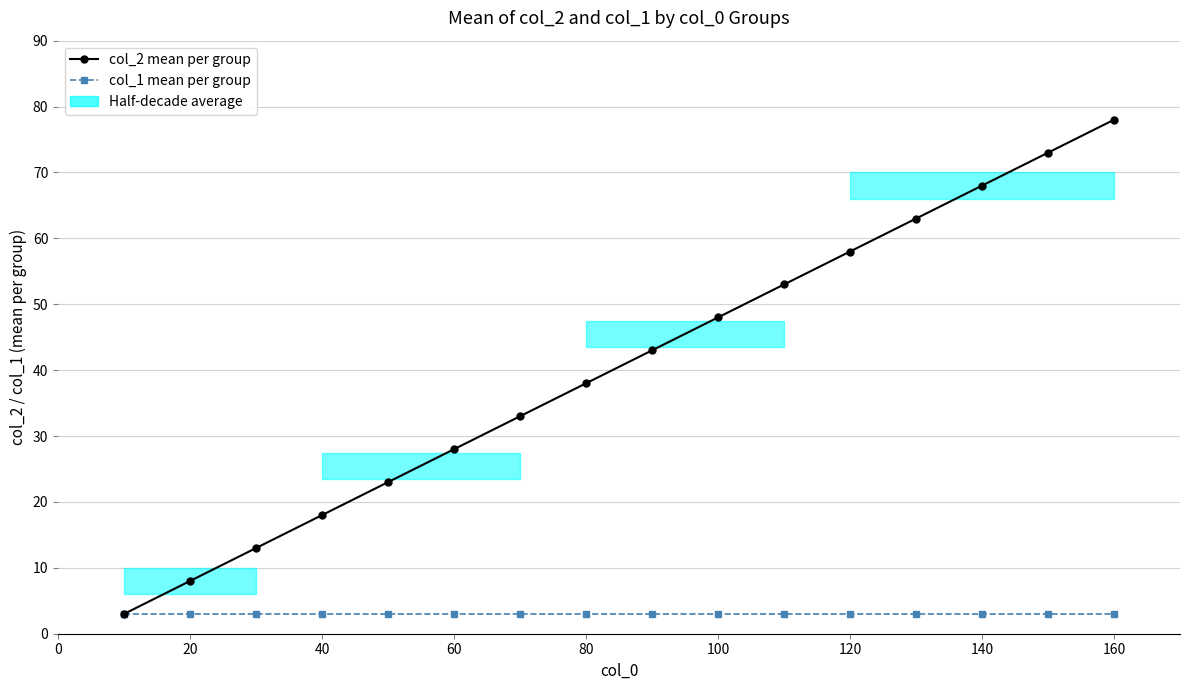

Is the value of col_2 mean per group at 140 greater than the value of col_1 mean per group at 100?

Yes